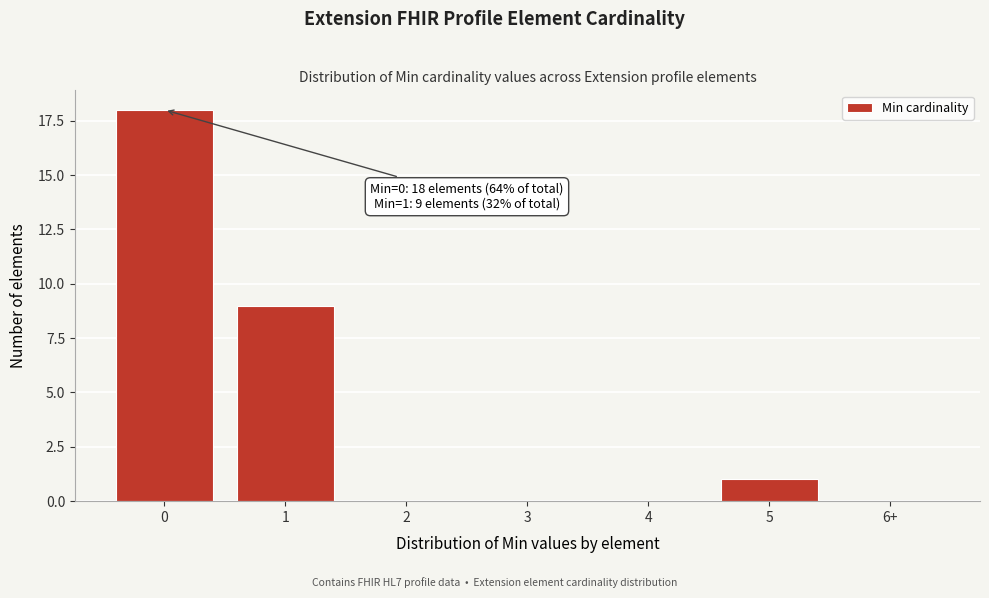

Reading left to right, extract all data points from this chart.

0=18	1=9	2=0	3=0	4=0	5=1	6+=0